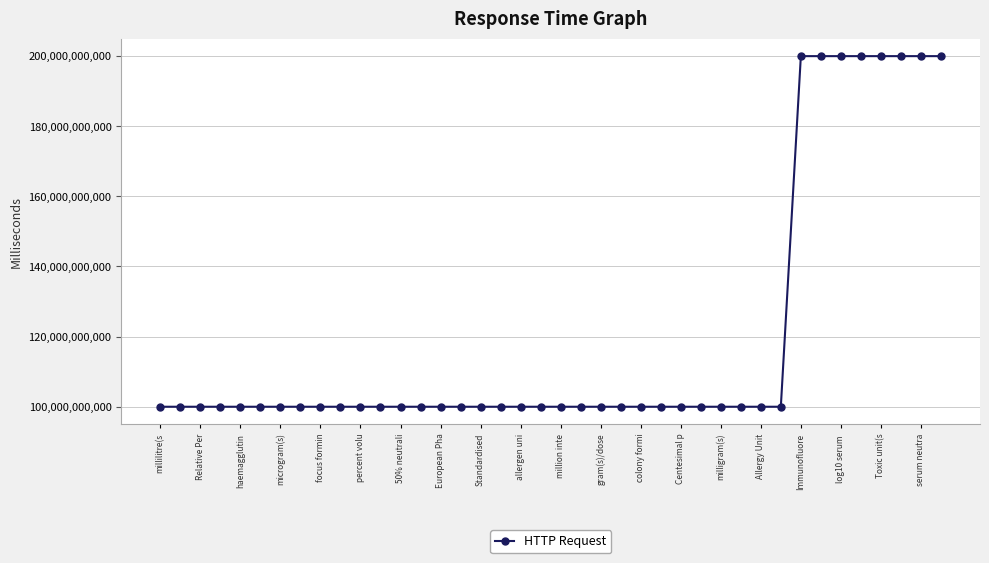

True or false: there are more than 0 points higher than both neighbors.

True